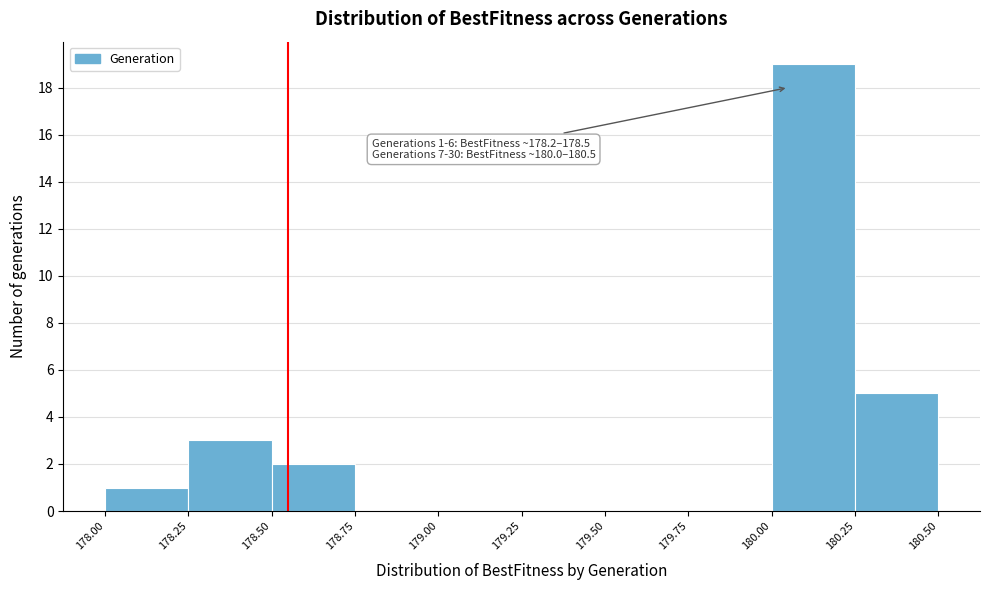

Which range on the x-axis has the tallest bar?

180.00 to 180.25